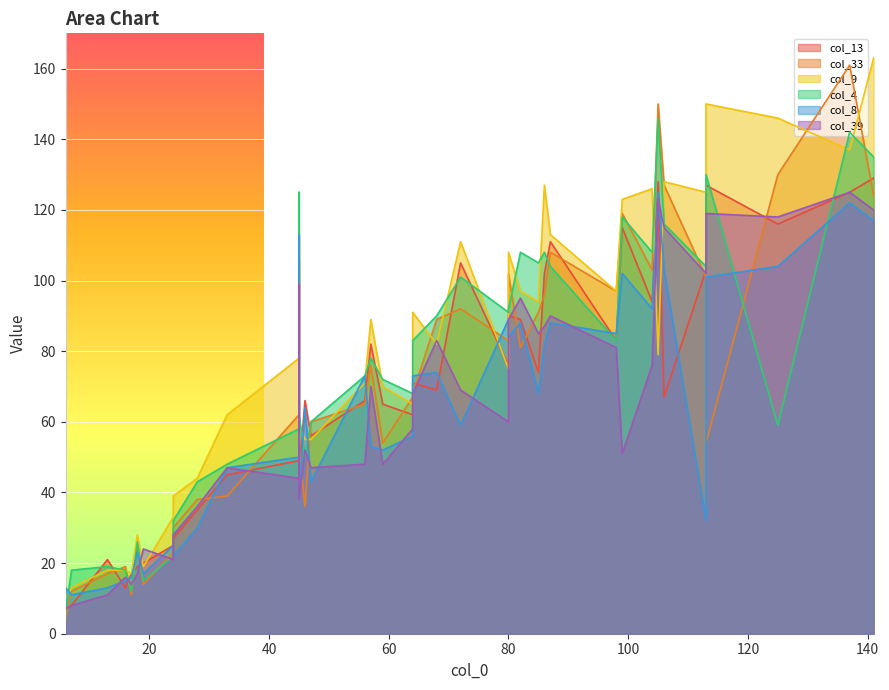

What is the value of the col_13 point at the 33rd from the left?

69